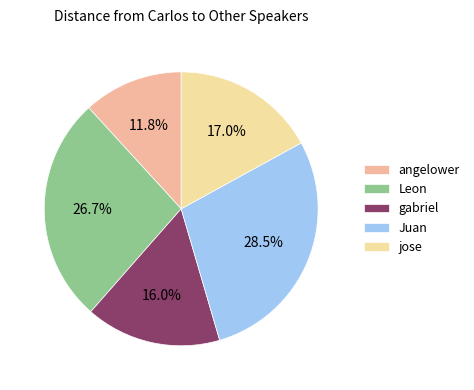

Is the sum of jose and Leon greater than half?

No